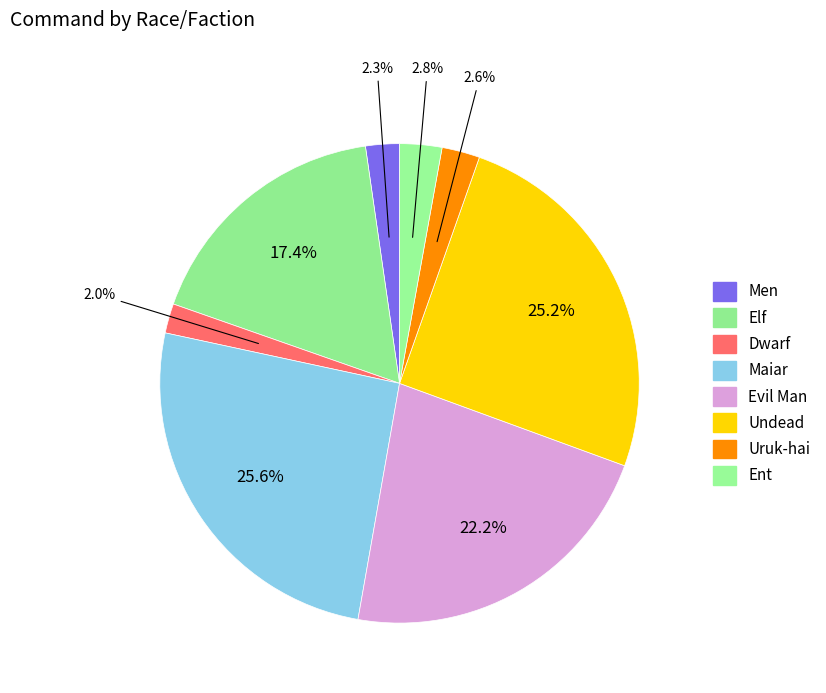

What percentage is the Undead slice, to the nearest percent?

25%